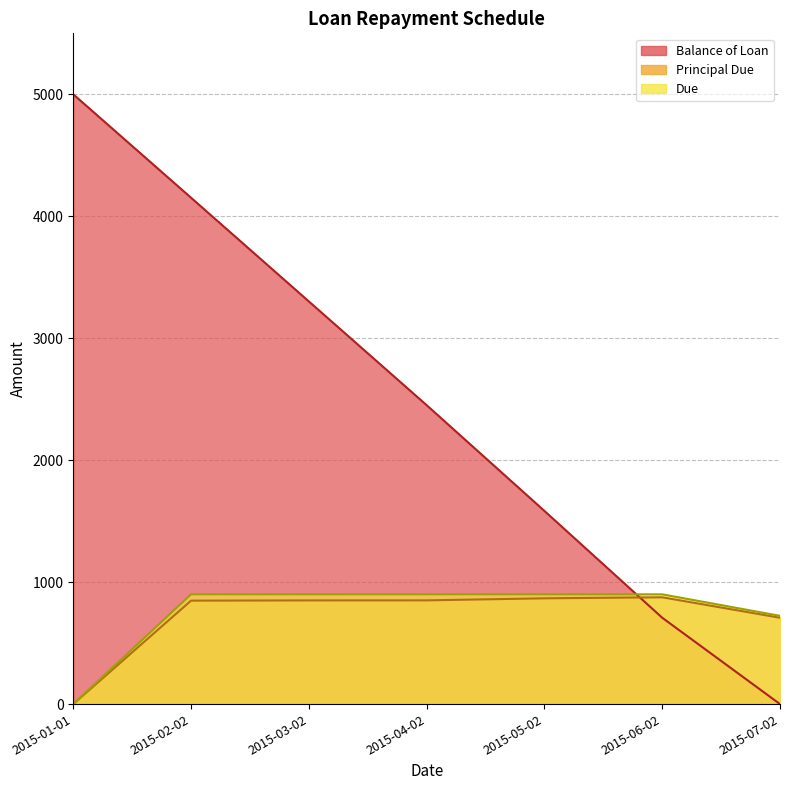

True or false: Principal Due has more than 2 points higher than both neighbors.

False